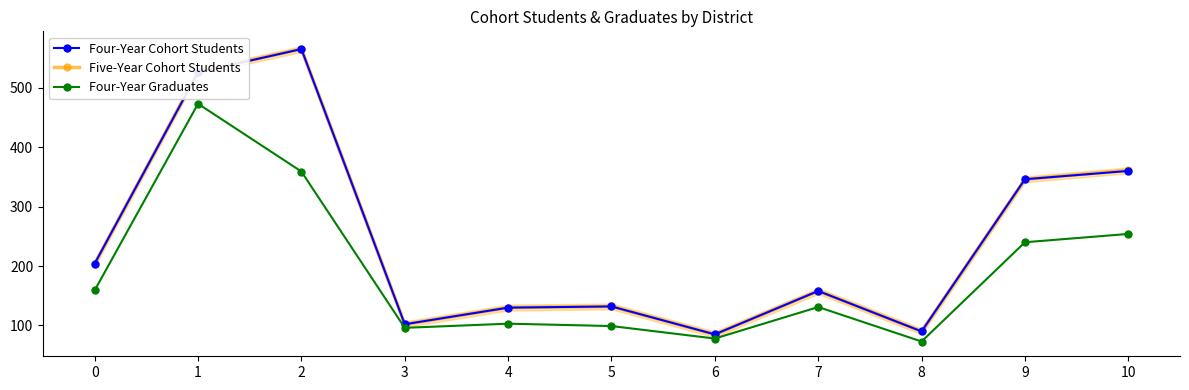

List the series in order of their peak value, lowest first.

Four-Year Graduates, Four-Year Cohort Students, Five-Year Cohort Students